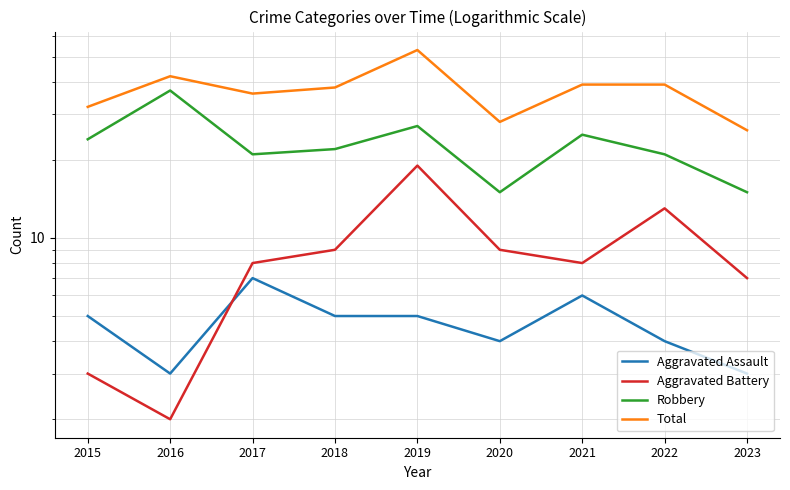

The Aggravated Assault series shows 1 at 2016. True or false?

False